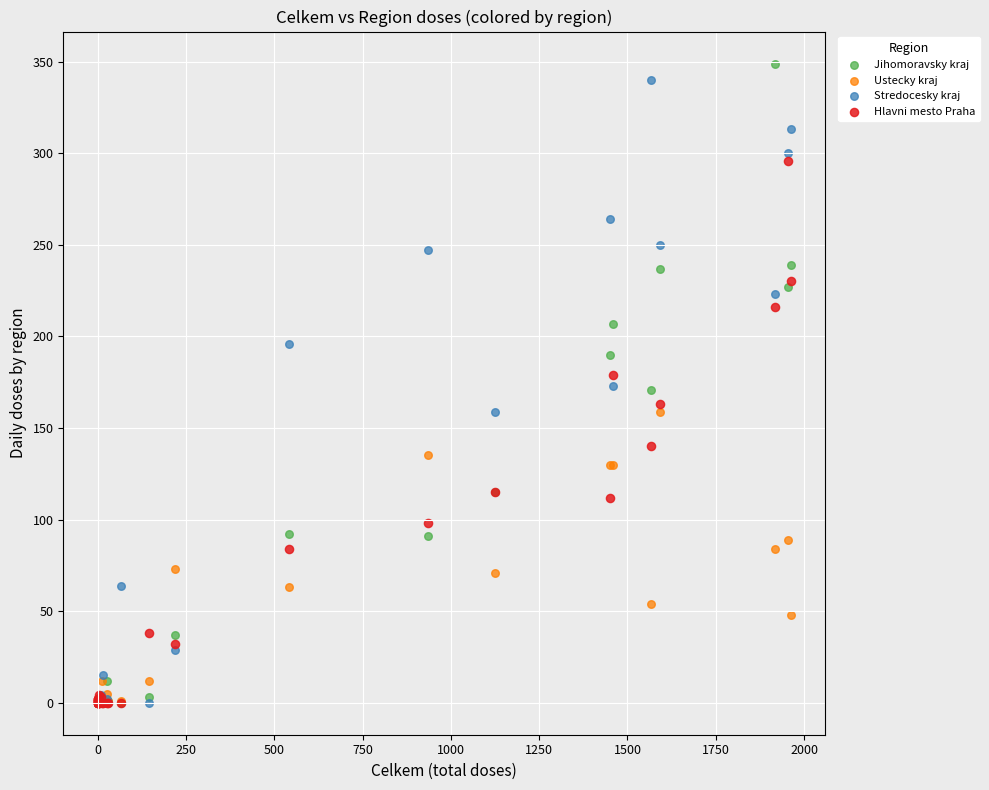

What are all the series names shown in the legend?

Jihomoravsky kraj, Ustecky kraj, Stredocesky kraj, Hlavni mesto Praha